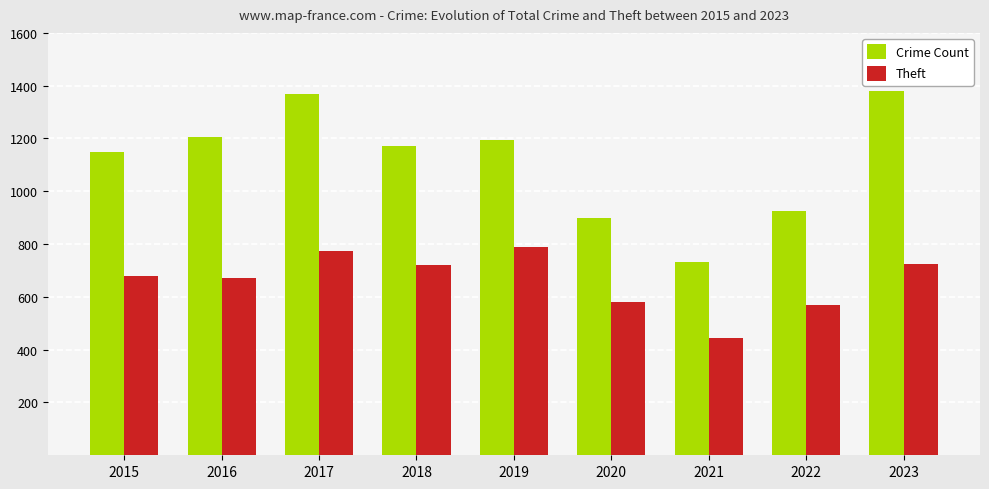

What is the total value across all series at 2020?

1480